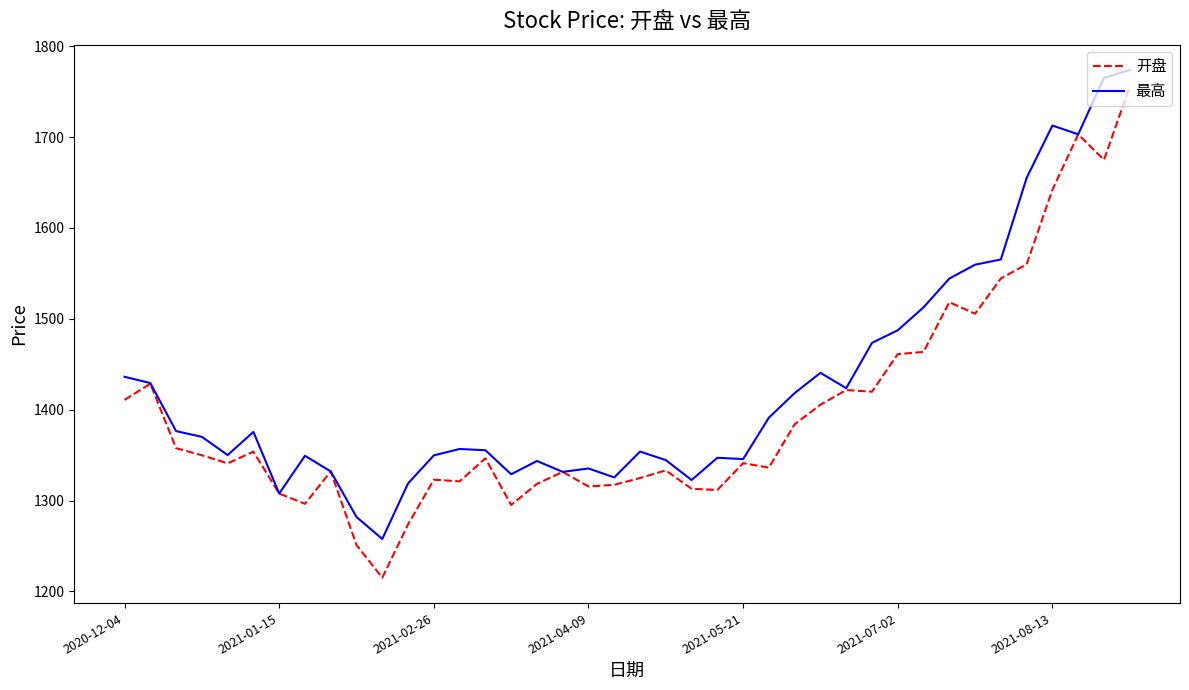

Does the chart have visible grid lines?

No